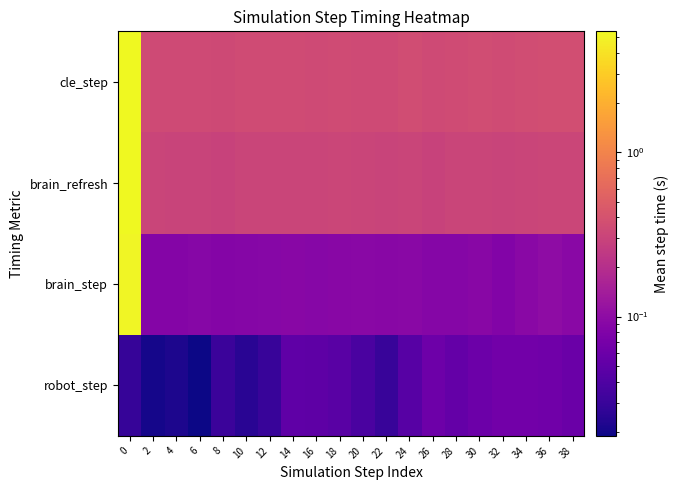

At how many categories does at least one series exceed 3?

1